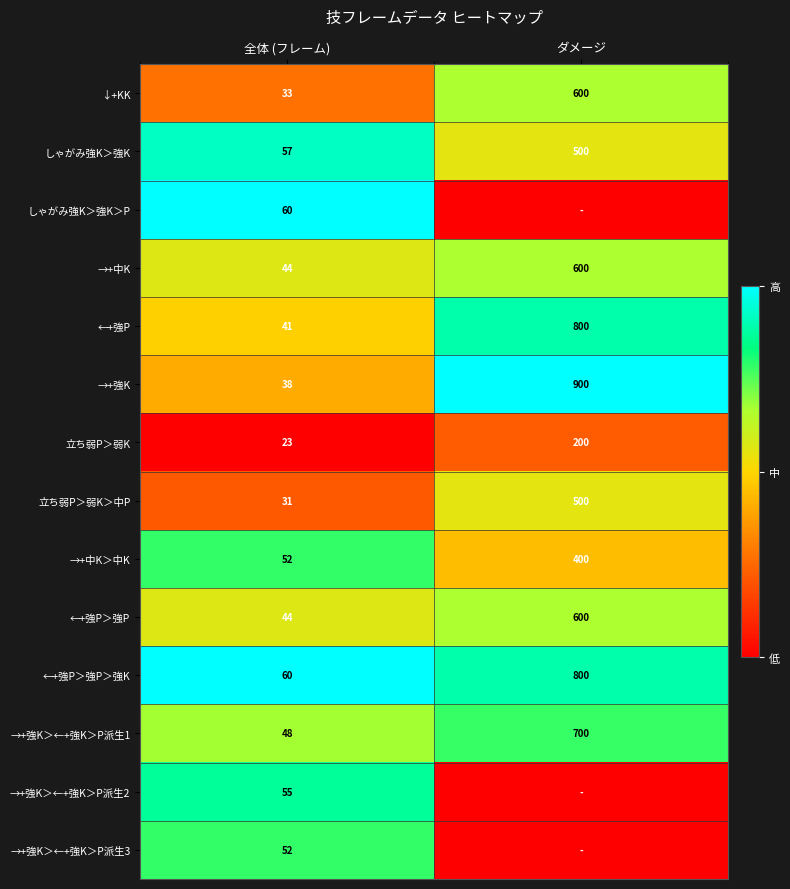

Rank the categories by ↓+KK value from highest to lowest.

ダメージ, 全体 (フレーム)